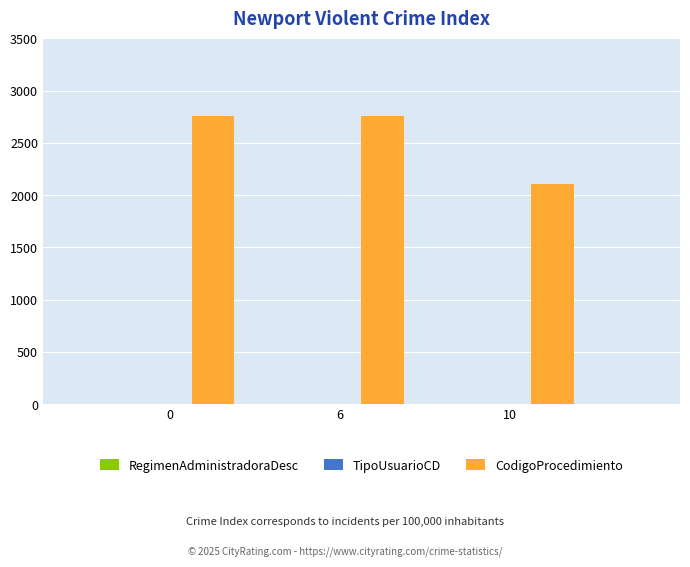

The value of CodigoProcedimiento at 6 is 2755. True or false?

True